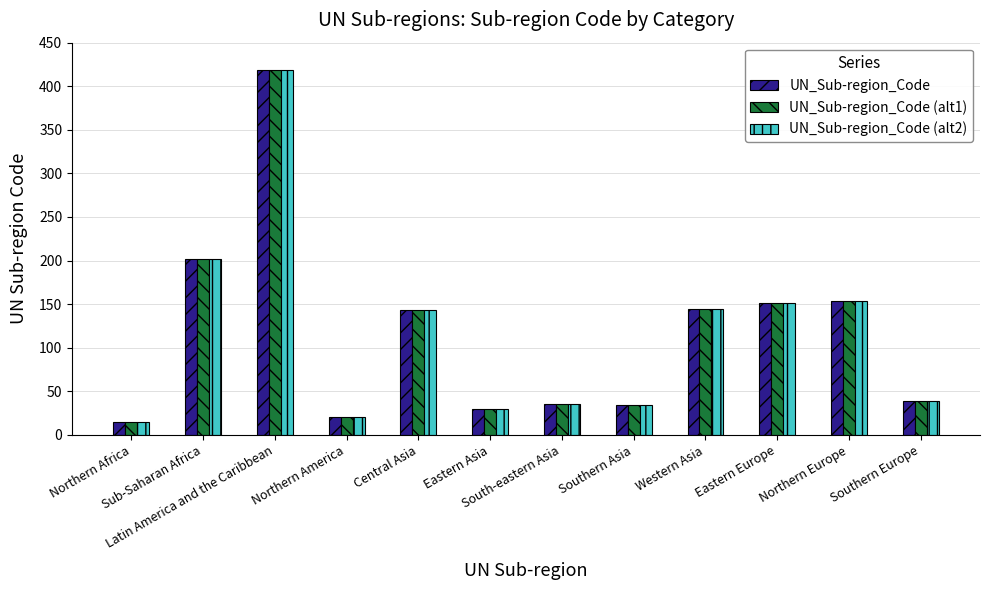

What is the total value across all series at Latin America and the Caribbean?

1257